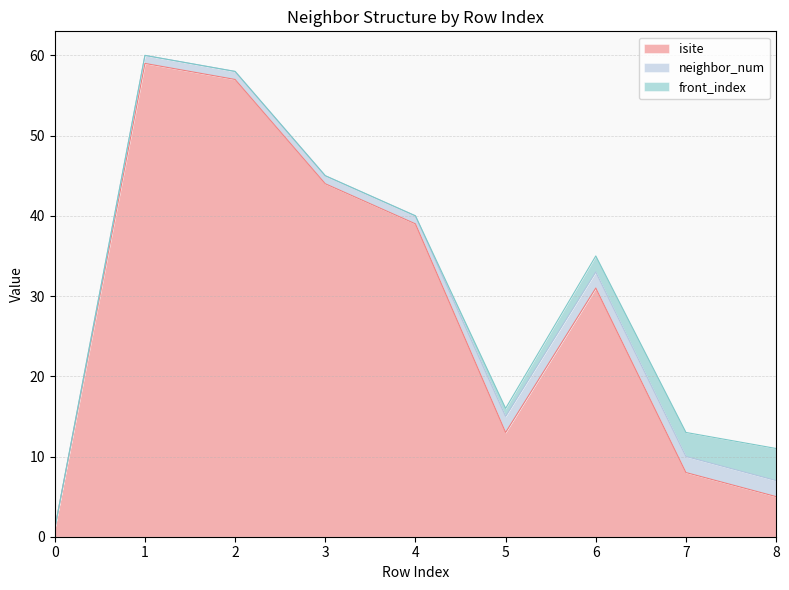

Where is the first local minimum for isite?

5